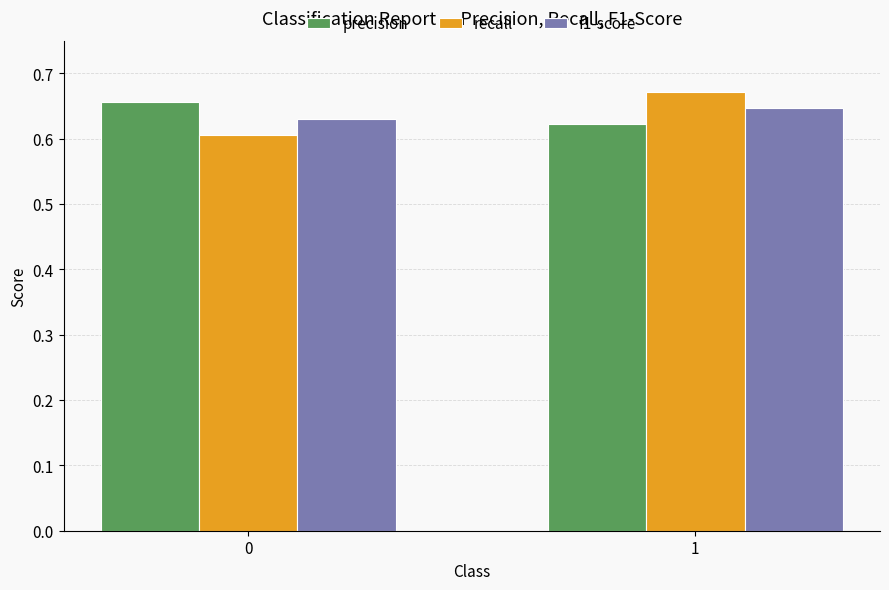

How many bars are there in each group?

3